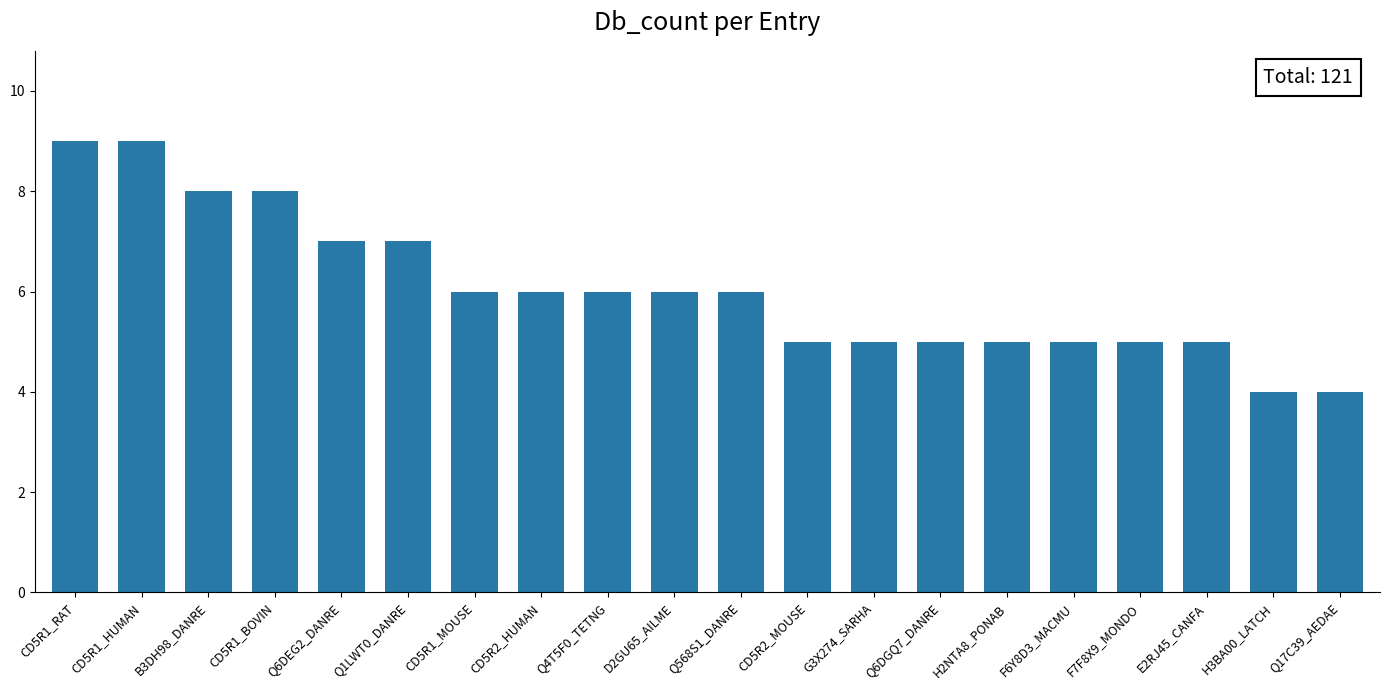

What is the maximum value shown in the chart?

9